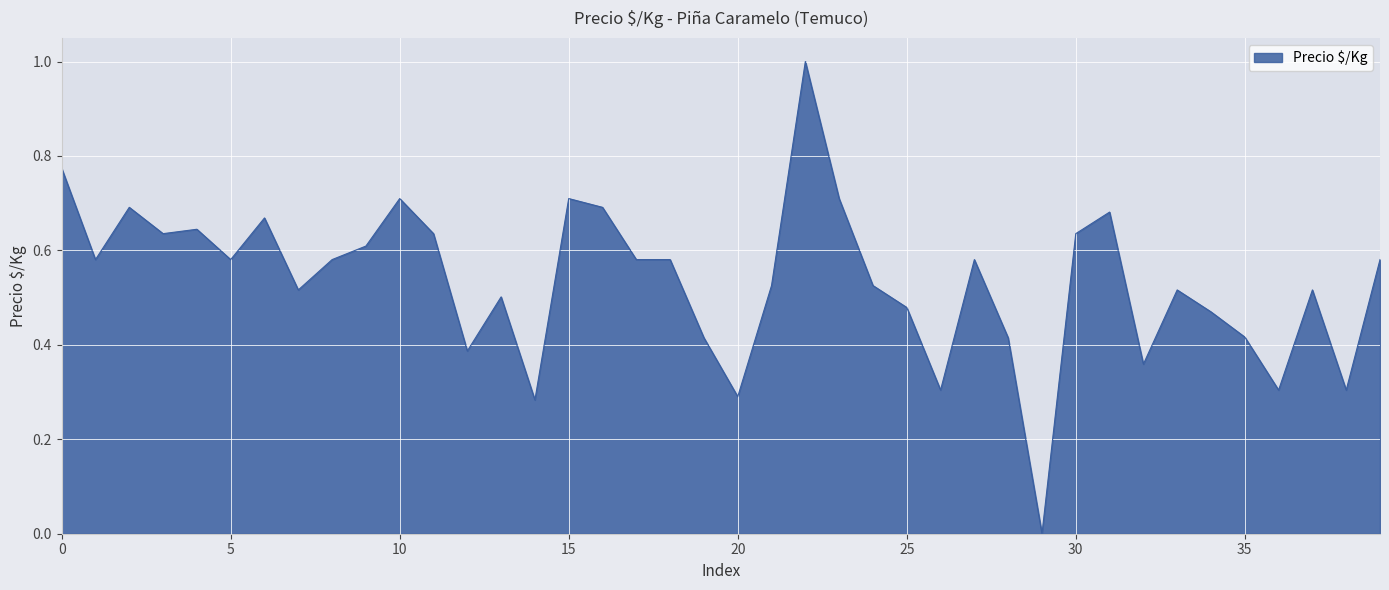

What is the difference between the maximum and minimum values?

1.0